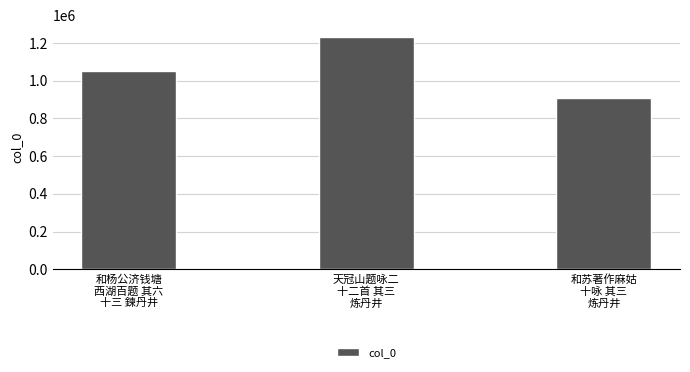

List the labels in order of value, largest first.

天冠山题咏二
十二首 其三
炼丹井, 和杨公济钱塘
西湖百题 其六
十三 鍊丹井, 和苏著作麻姑
十咏 其三
炼丹井